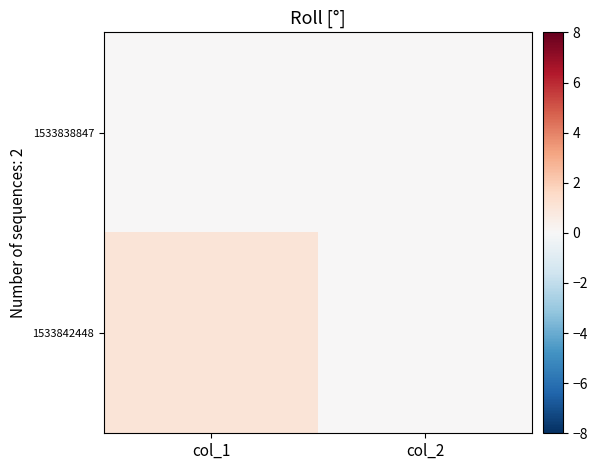

How many data points does each series have?

2